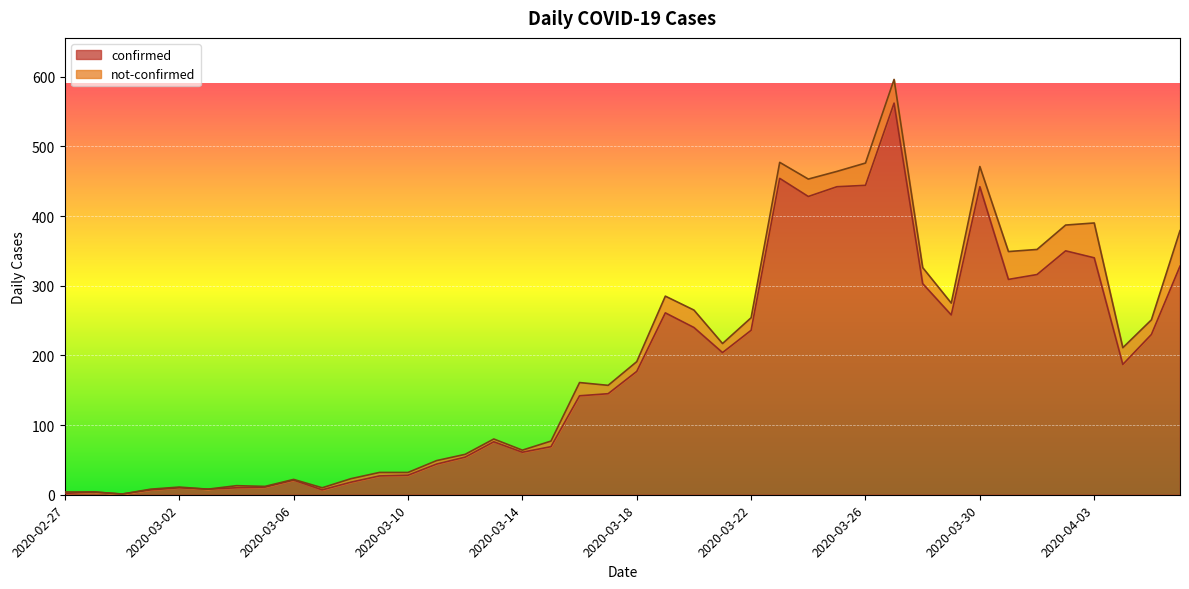

Which has a higher value, 2020-03-30 or 2020-03-31?

2020-03-30